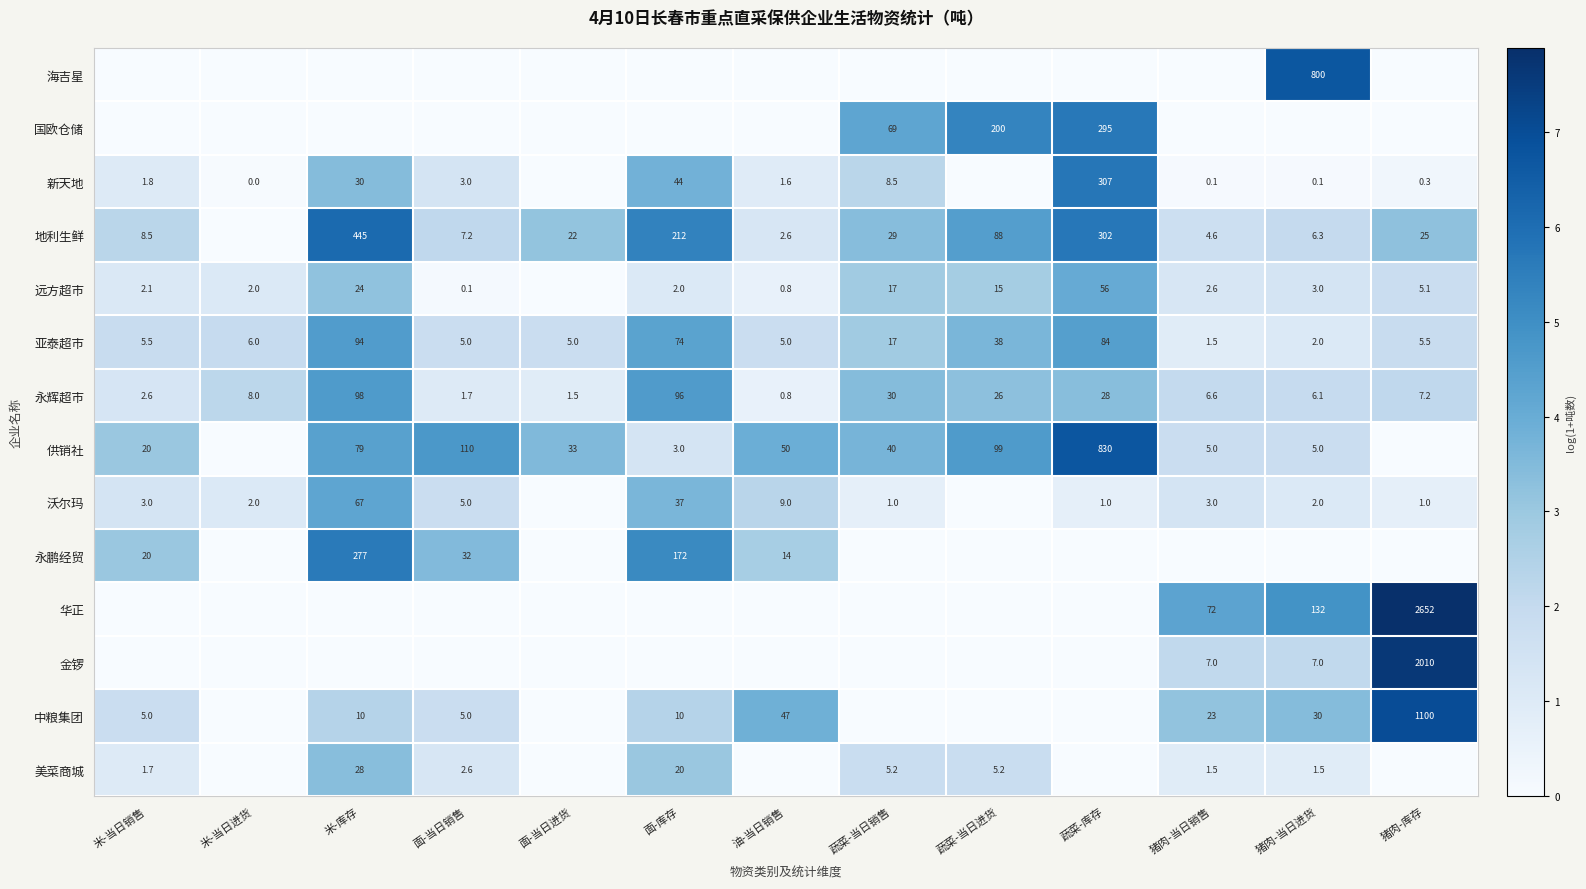

Is the value of 金锣 at 猪肉-当日进货 greater than the value of 中粮集团 at 油-当日销售?

No